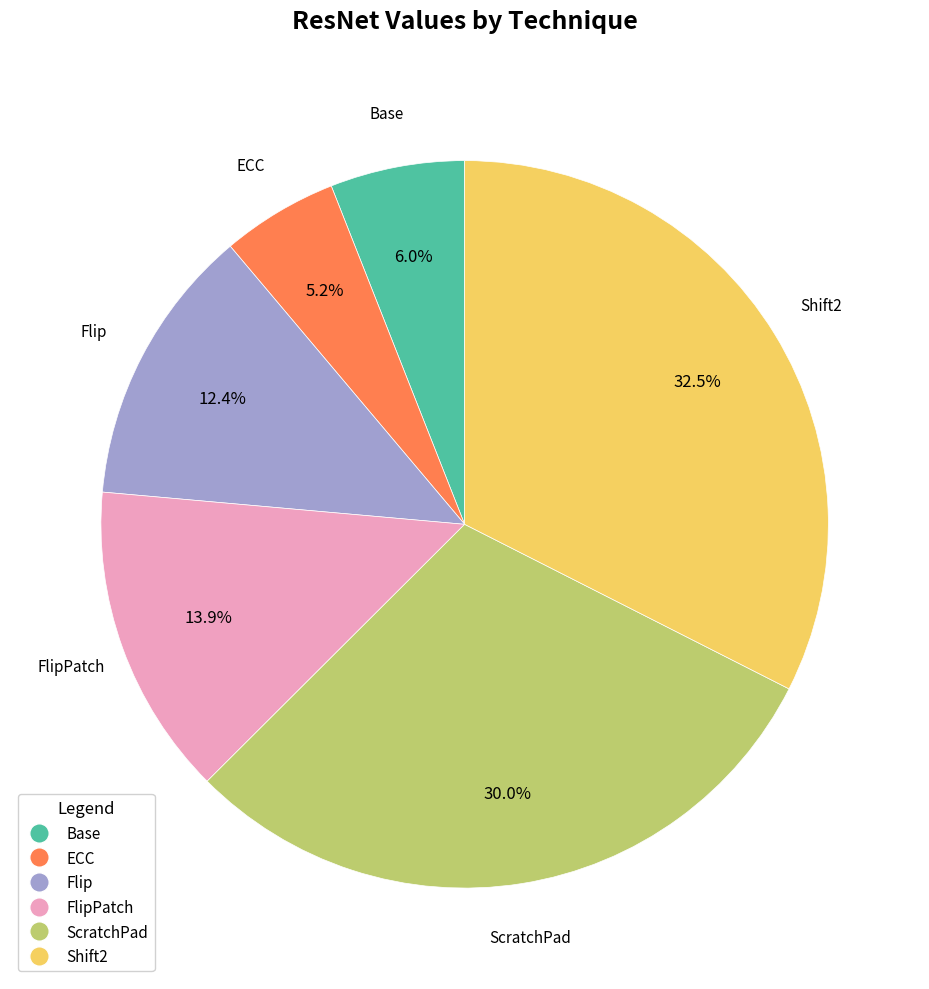

Is it true that ECC is 5% of the pie?

True